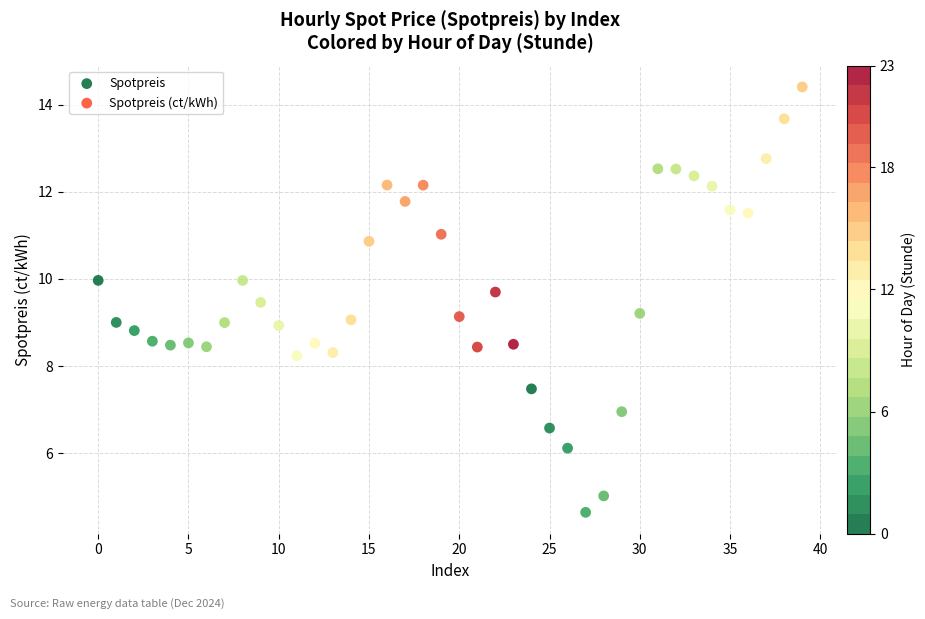

What is the range of Y values (max minus min)?

9.8